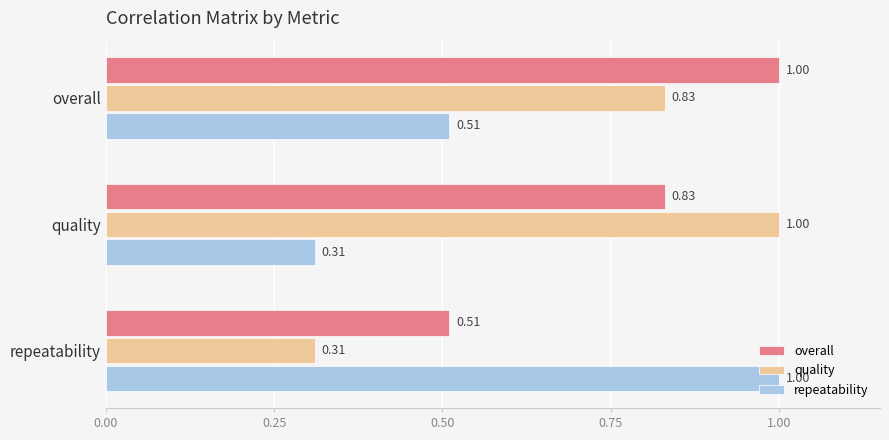

What is the sum of all overall values?

2.3